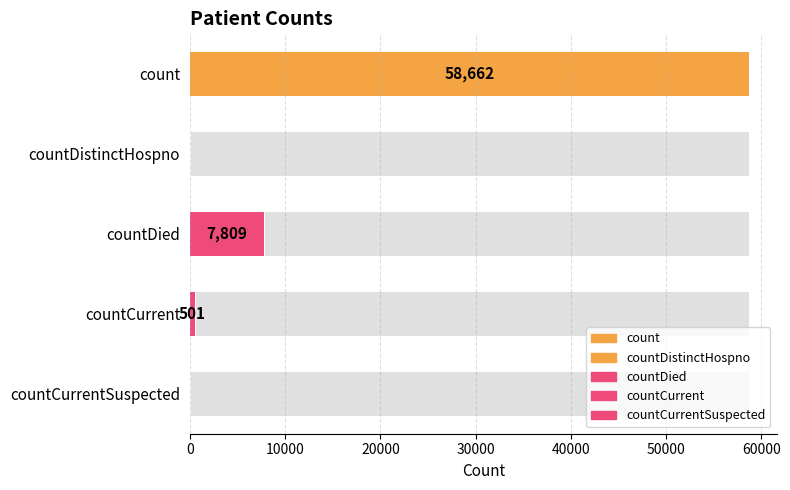

How many data points are above 501?

2